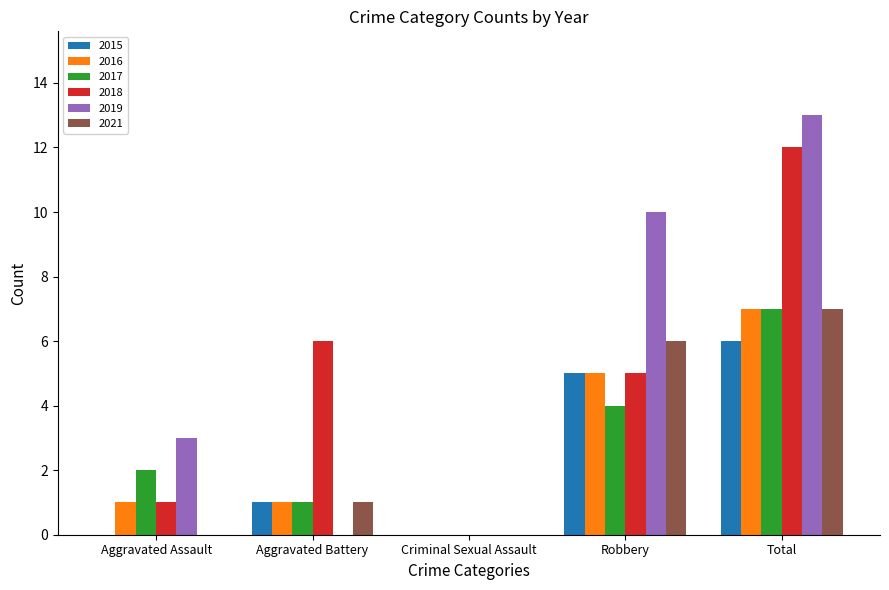

What is the approximate value of 2016 at Total?

7